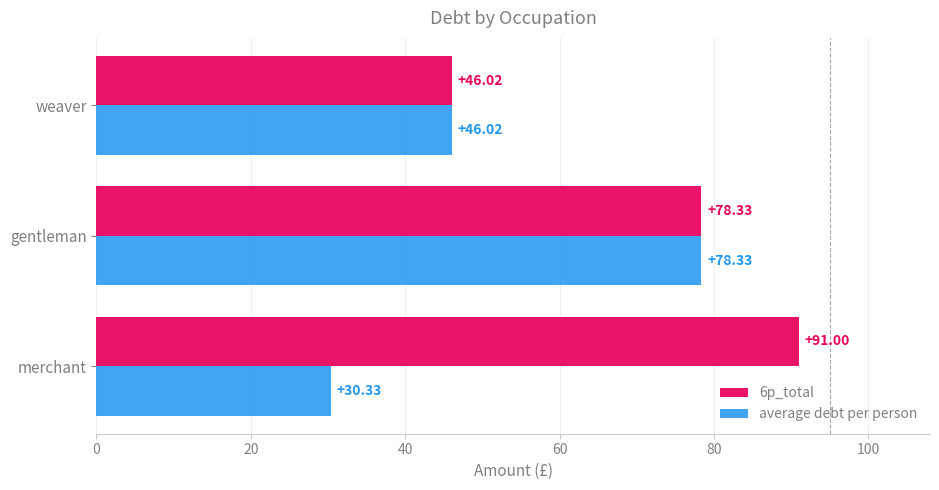

At how many categories does at least one series exceed 52?

2